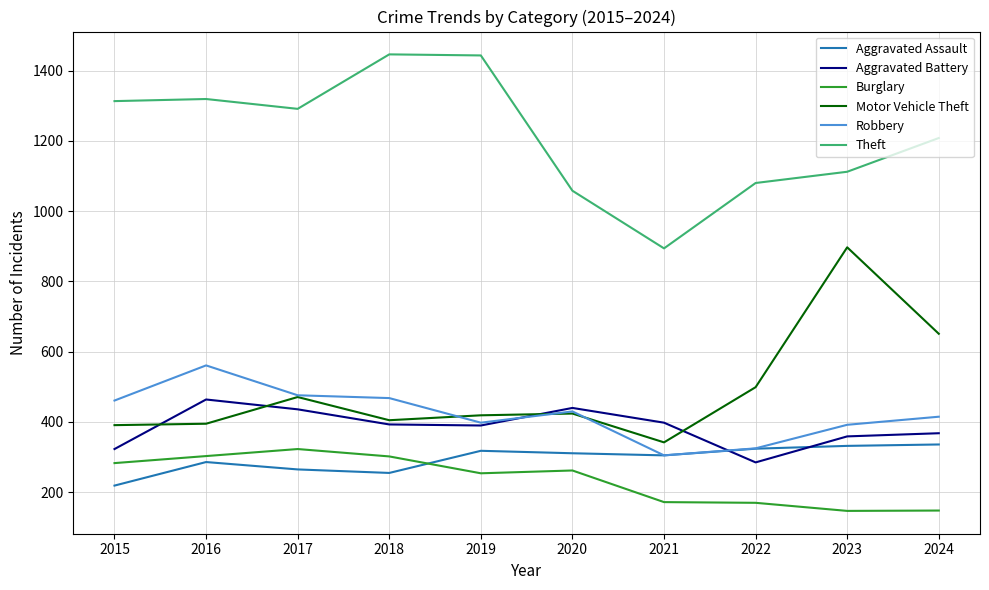

What are all the series names shown in the legend?

Aggravated Assault, Aggravated Battery, Burglary, Motor Vehicle Theft, Robbery, Theft